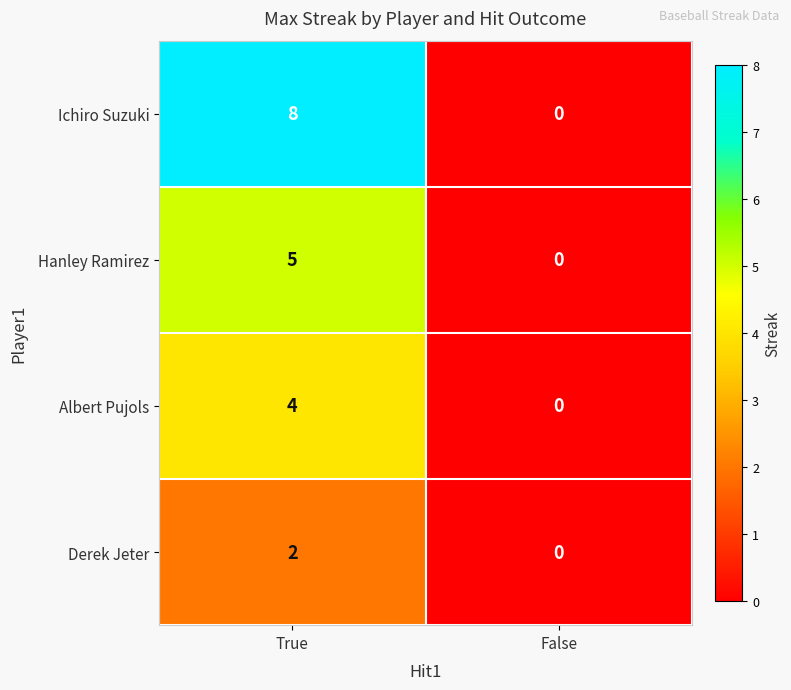

Between True and False, which series saw the biggest shift?

Ichiro Suzuki